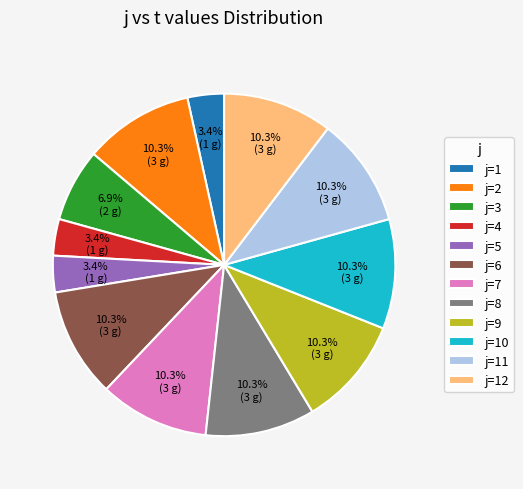

Is there a majority slice in this chart?

No